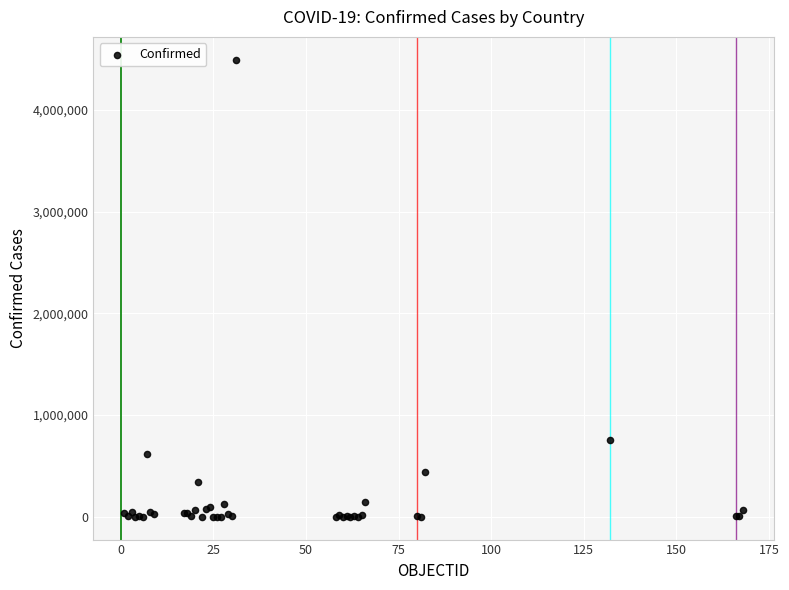

What Y value in the scatter plot is closest to 2247639?

750471